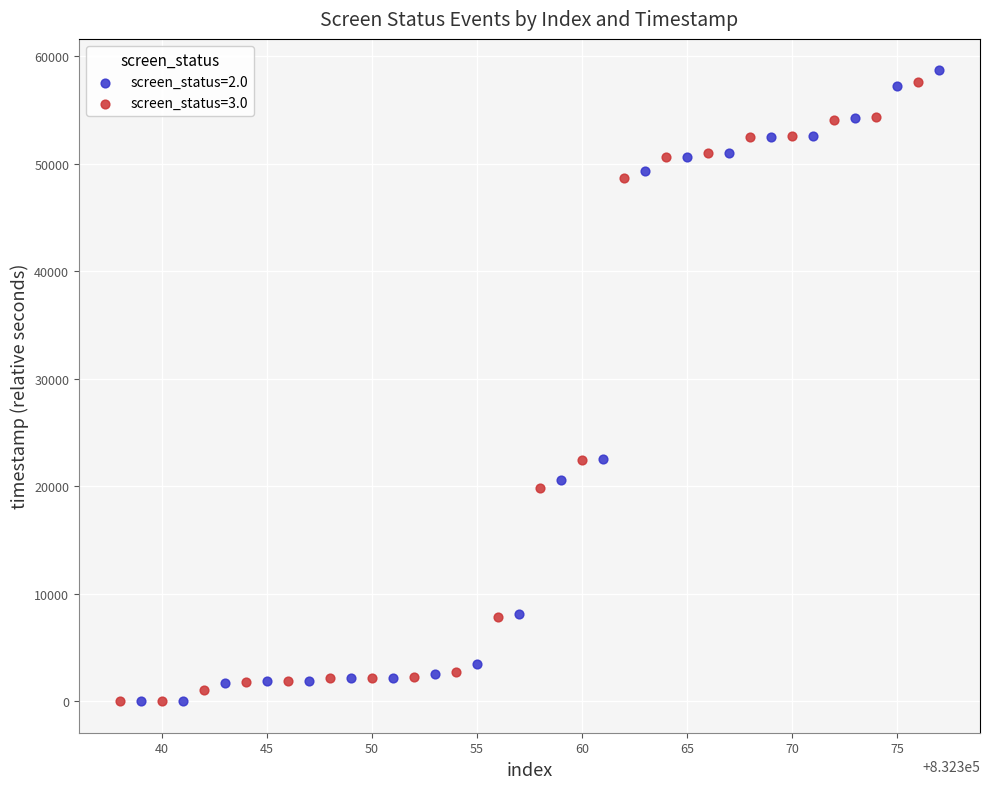

Which series reaches the maximum Y coordinate?

screen_status=2.0